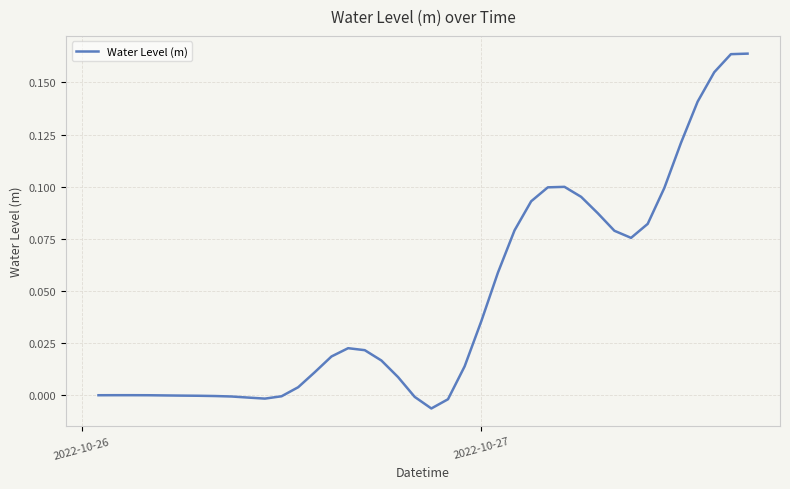

How many points are higher than both their immediate neighbors (excluding endpoints)?

3